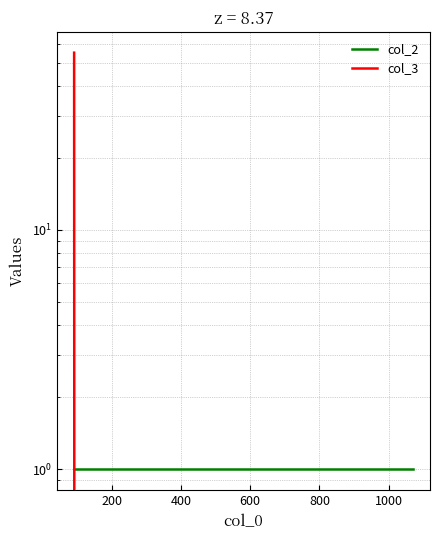

The value of col_2 at 200 is 1. True or false?

True